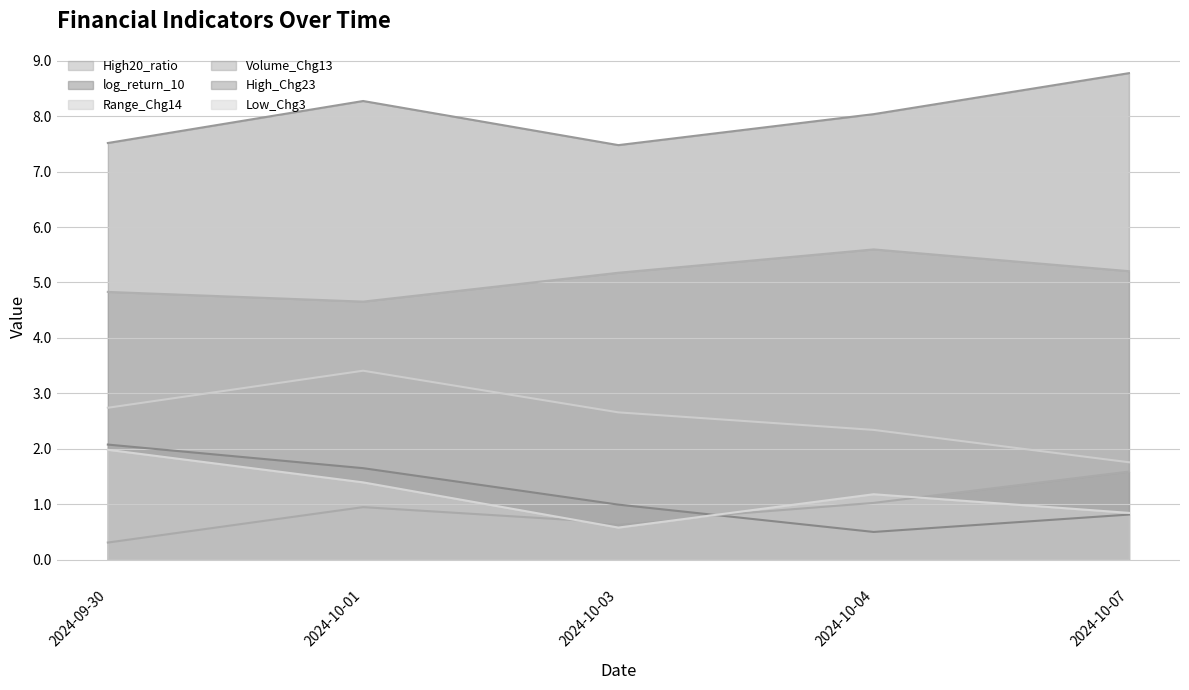

Between 2024-09-30 and 2024-10-01, which is larger?

2024-09-30